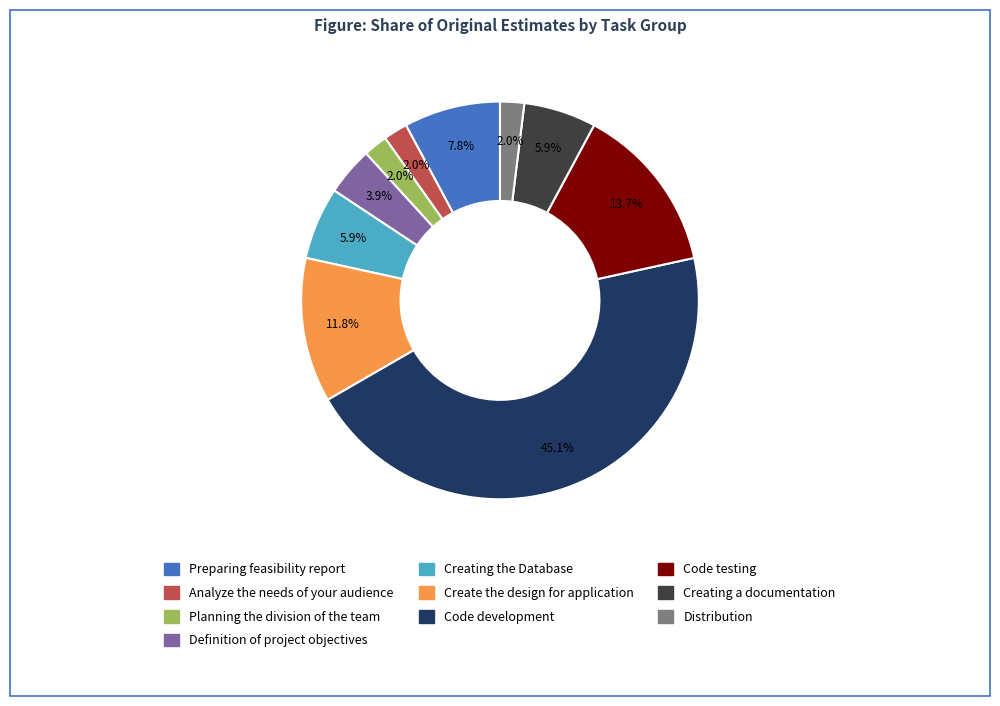

To the nearest percent, what percentage of the pie is Definition of project objectives?

4%